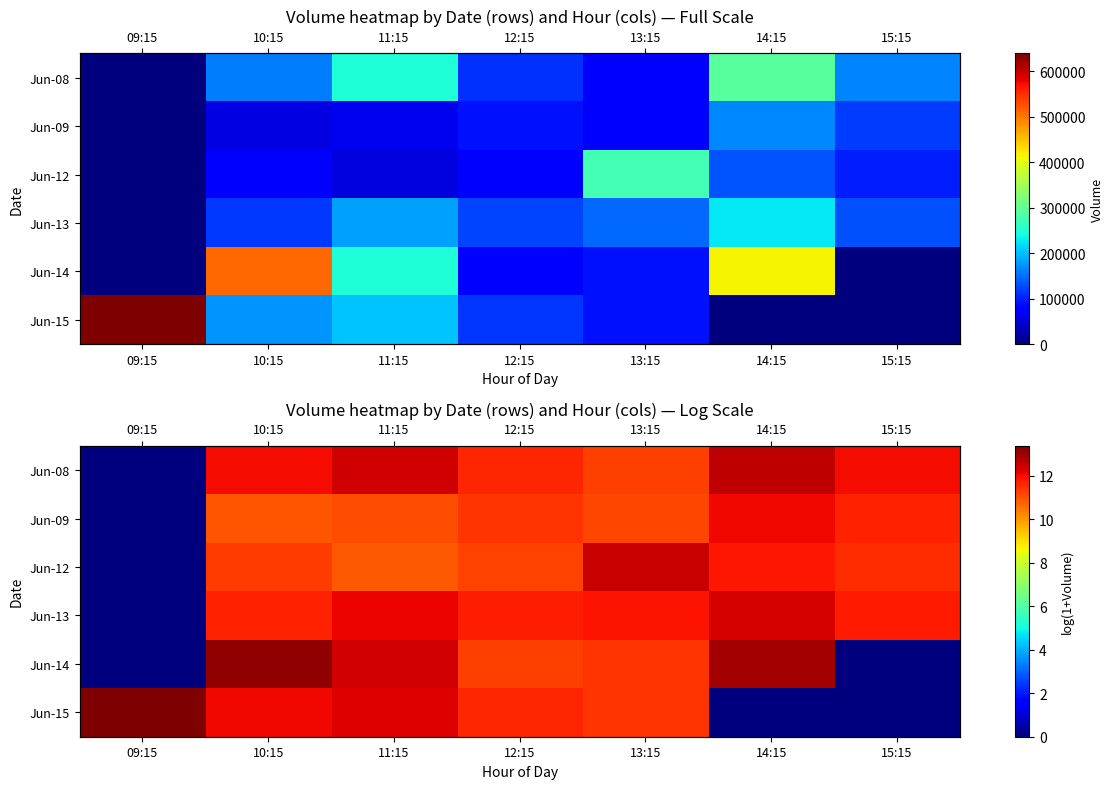

Which category has the lowest value in the Jun-13 series?

09:15